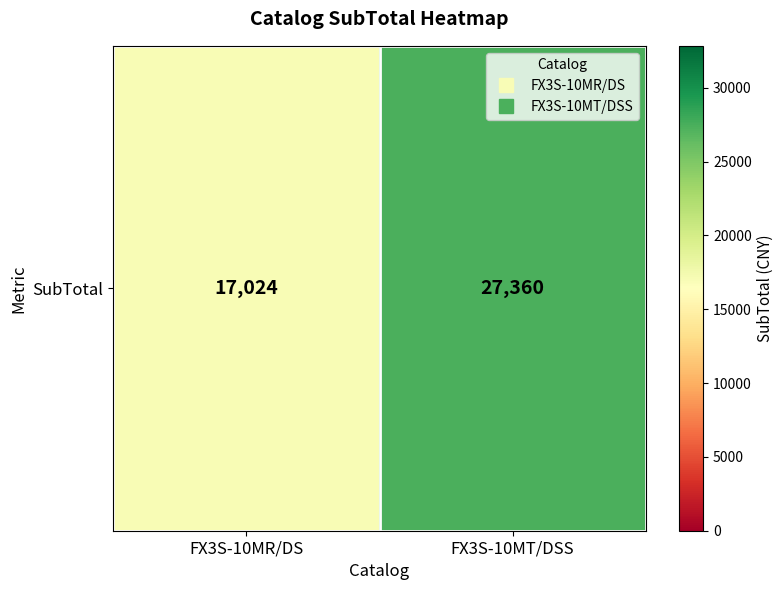

The chart shows a value of 27360 at FX3S-10MT/DSS. True or false?

True